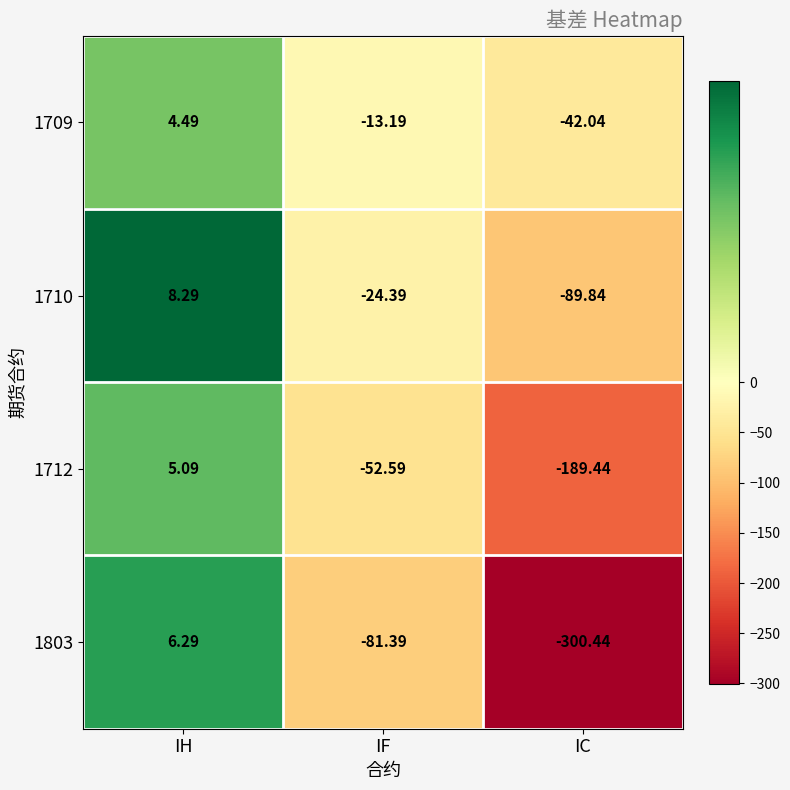

Which category has the lowest value in the 1803 series?

IC